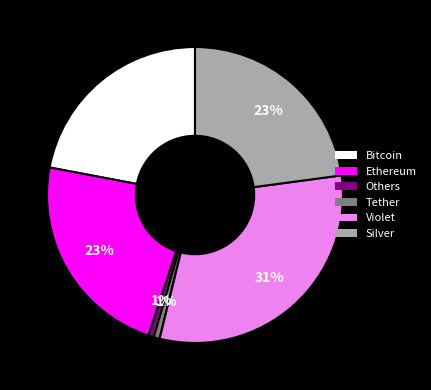

True or false: Silver accounts for 23% of the total.

True